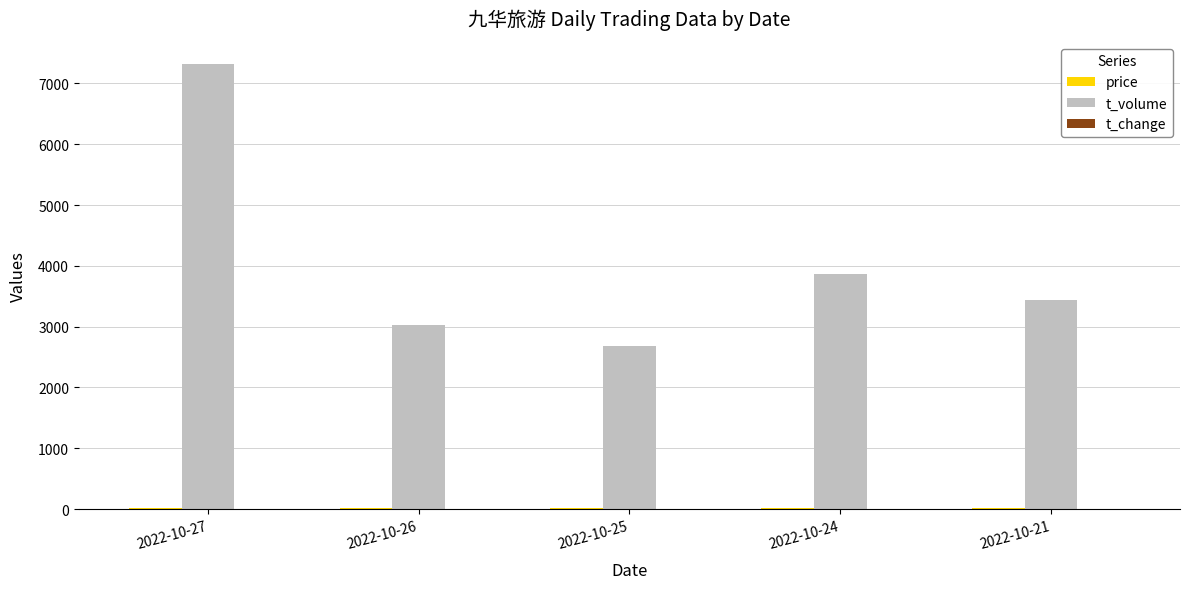

Between 2022-10-27 and 2022-10-21, which series saw the biggest shift?

t_volume